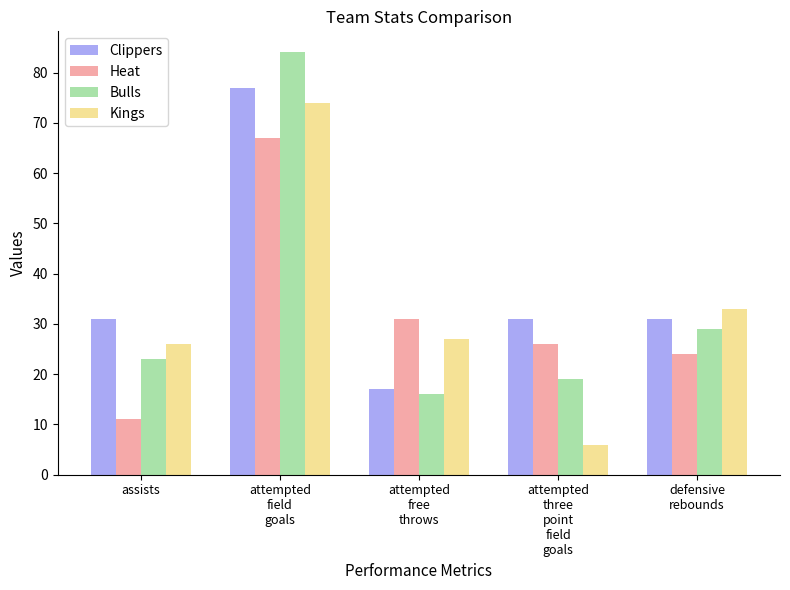

What is the sum of the Clippers values at attempted
field
goals and assists?

108